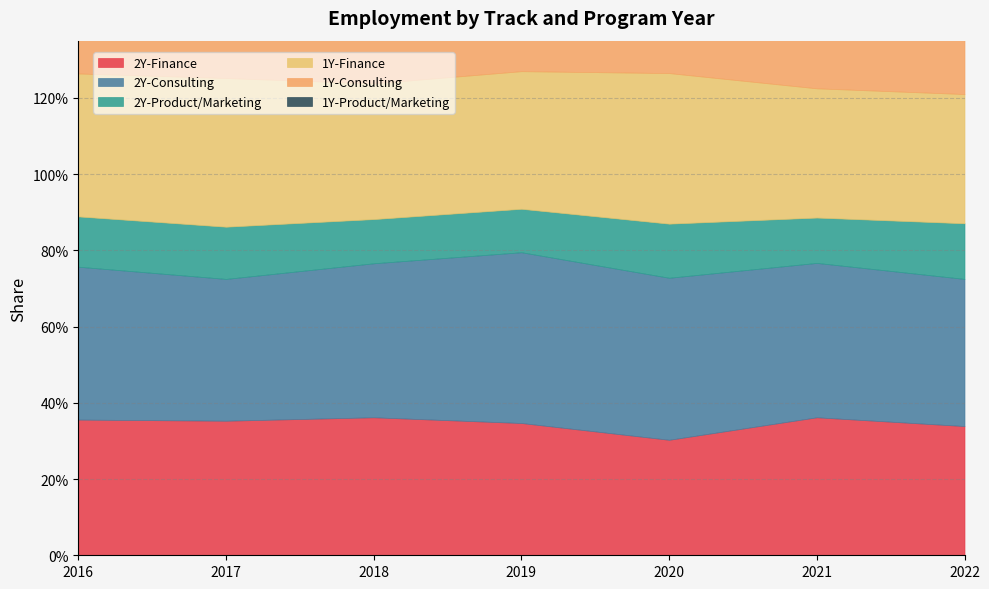

Where is the first local maximum for 2Y-Product/Marketing?

2017